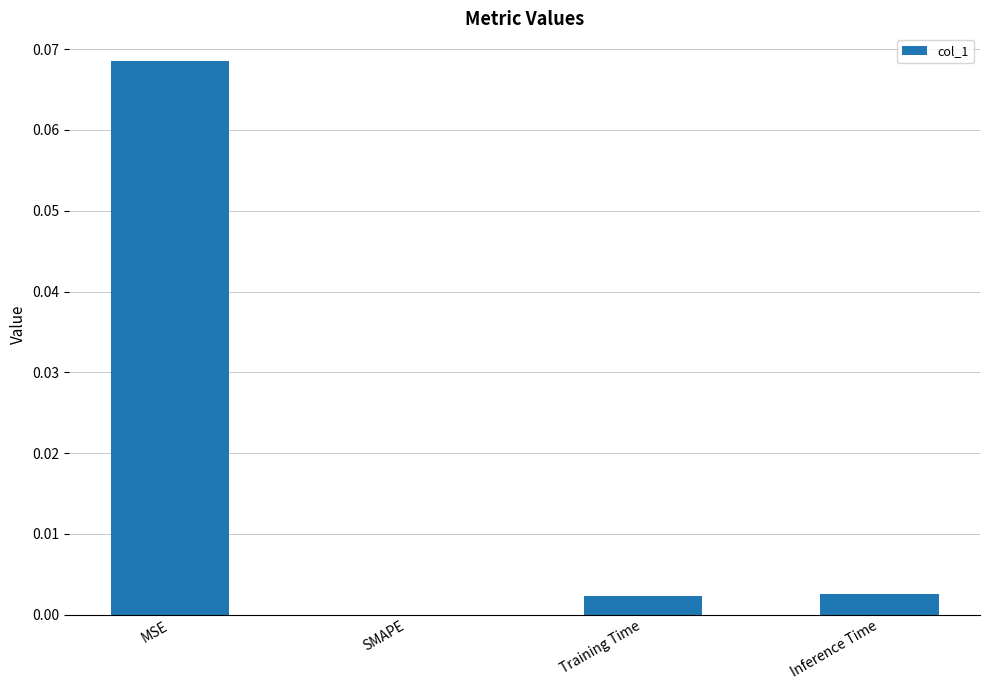

Which has a higher value, SMAPE or Inference Time?

Inference Time